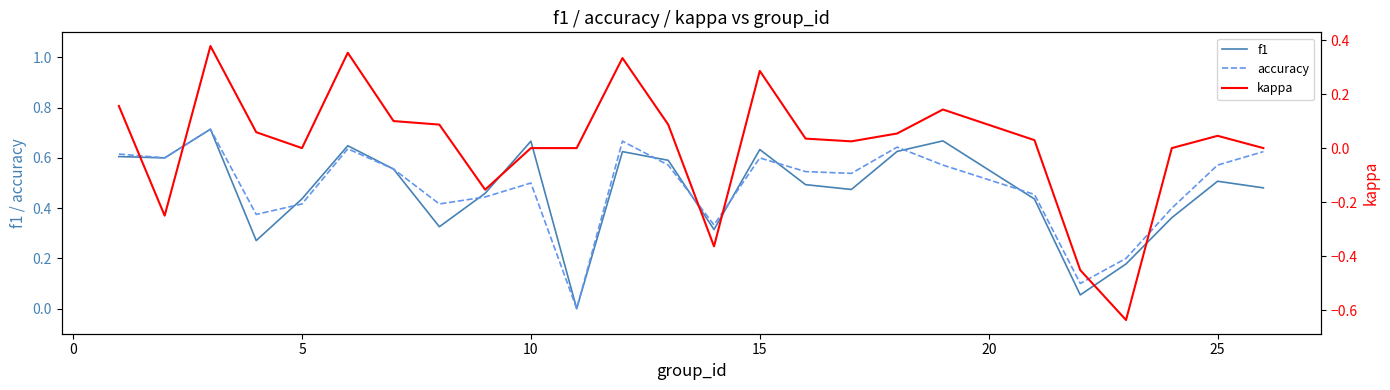

How many distinct data groups are displayed?

3